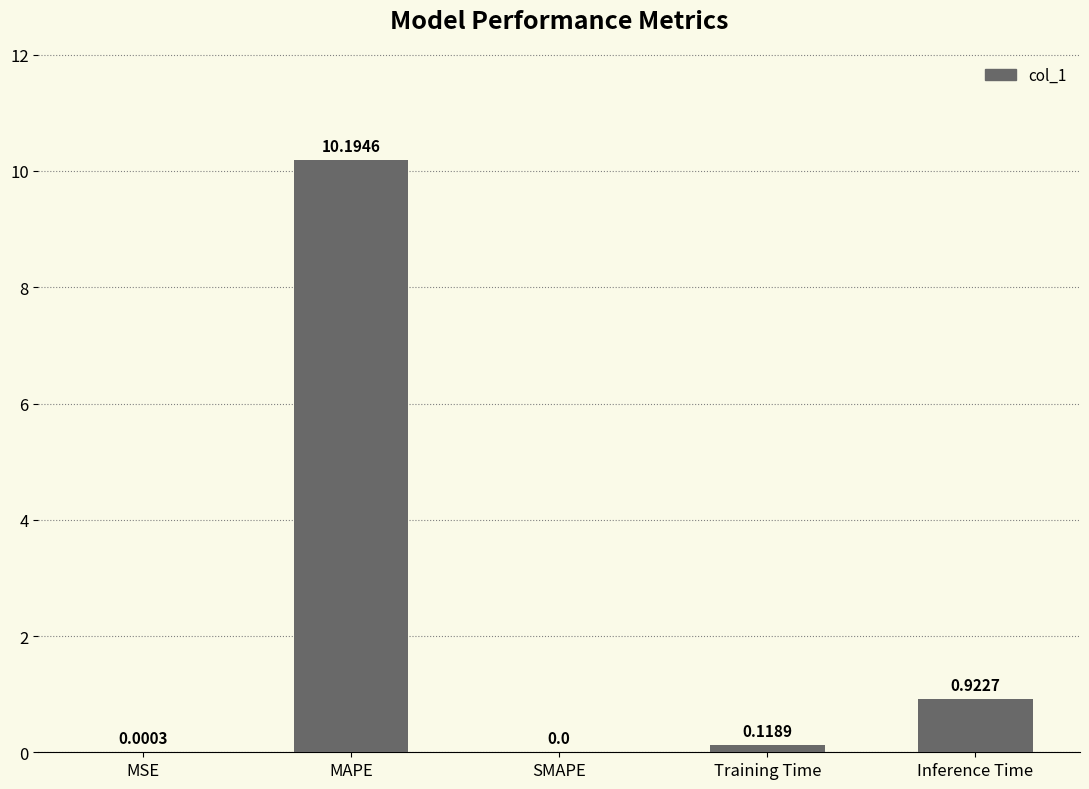

Which category has the highest value across all series?

MAPE